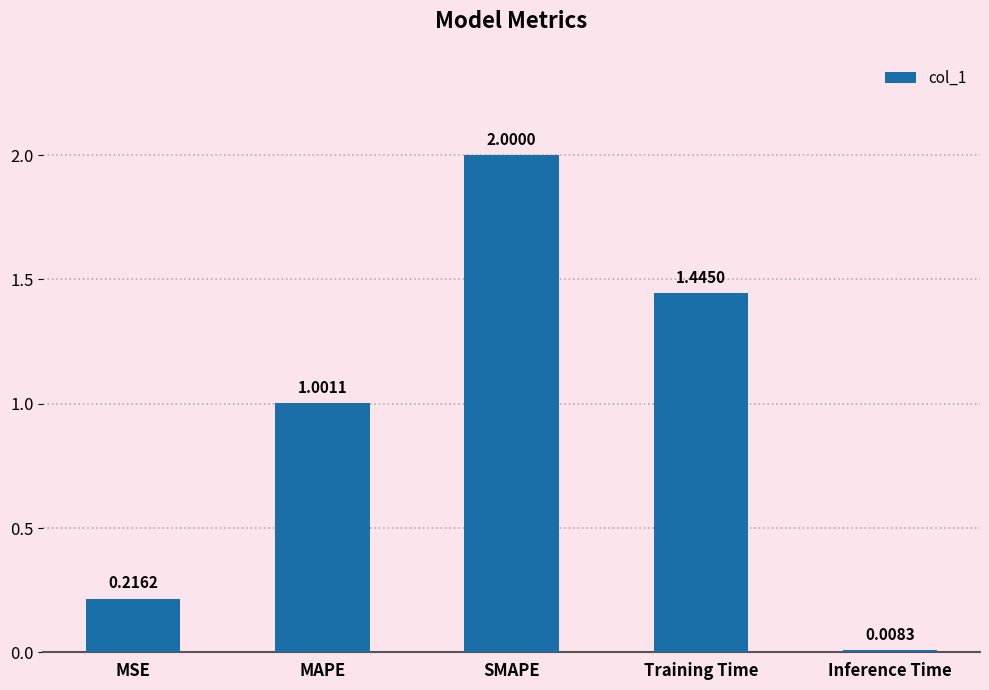

At which category does the chart reach its minimum across all series?

Inference Time